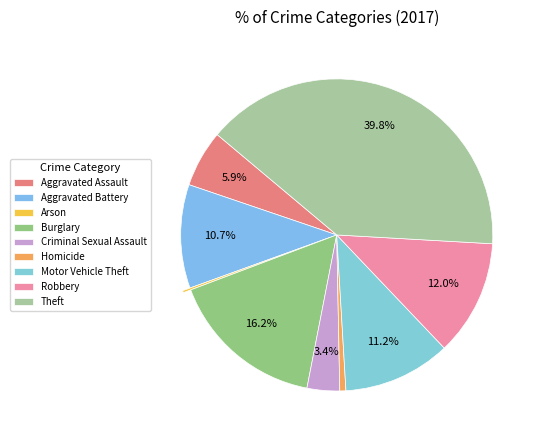

Is the sum of Burglary and Homicide greater than half?

No